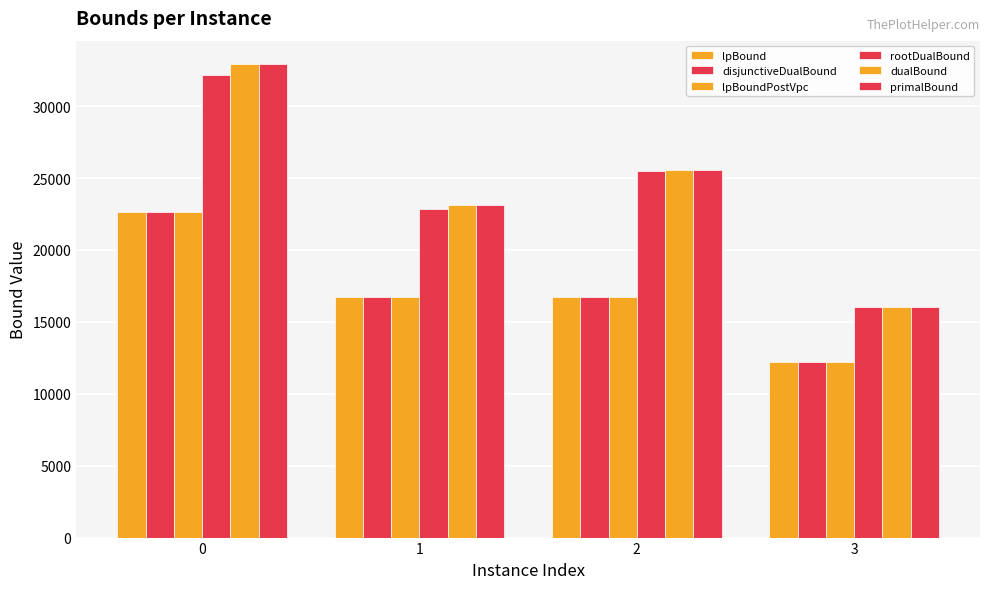

Reading left to right, list all the values displayed in this chart.

lpBound: 22640.4	16761.1	16717.0	12234.6
disjunctiveDualBound: 22640.4	16761.1	16717.0	12234.6
lpBoundPostVpc: 22640.4	16761.1	16717.0	12234.6
rootDualBound: 32193.9	22865.3	25500.7	16013.3
dualBound: 32906.9	23144.8	25591.0	16049.3
primalBound: 32906.9	23144.8	25591.0	16049.3